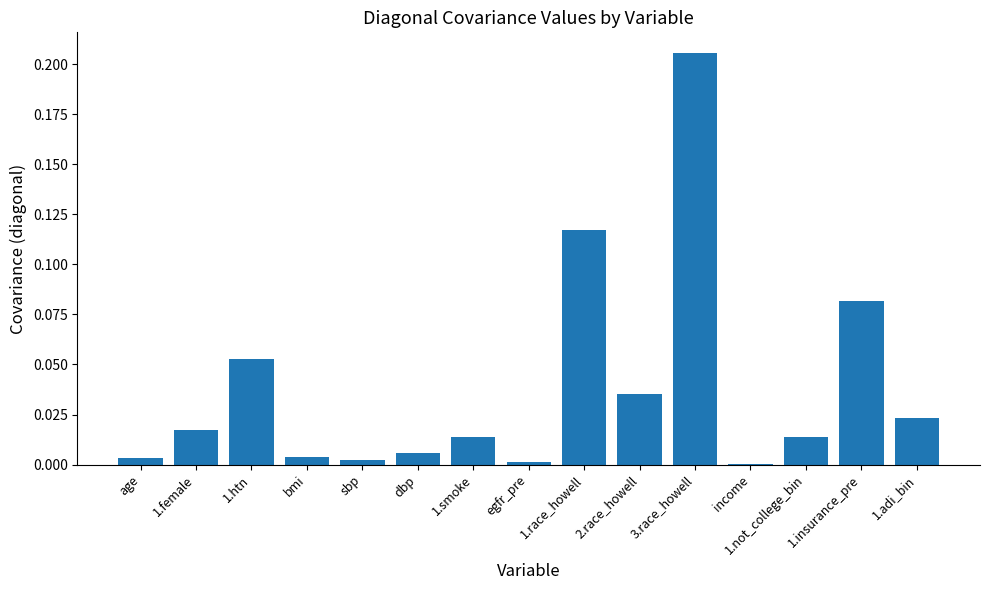

Which category has the highest value across all series?

3.race_howell